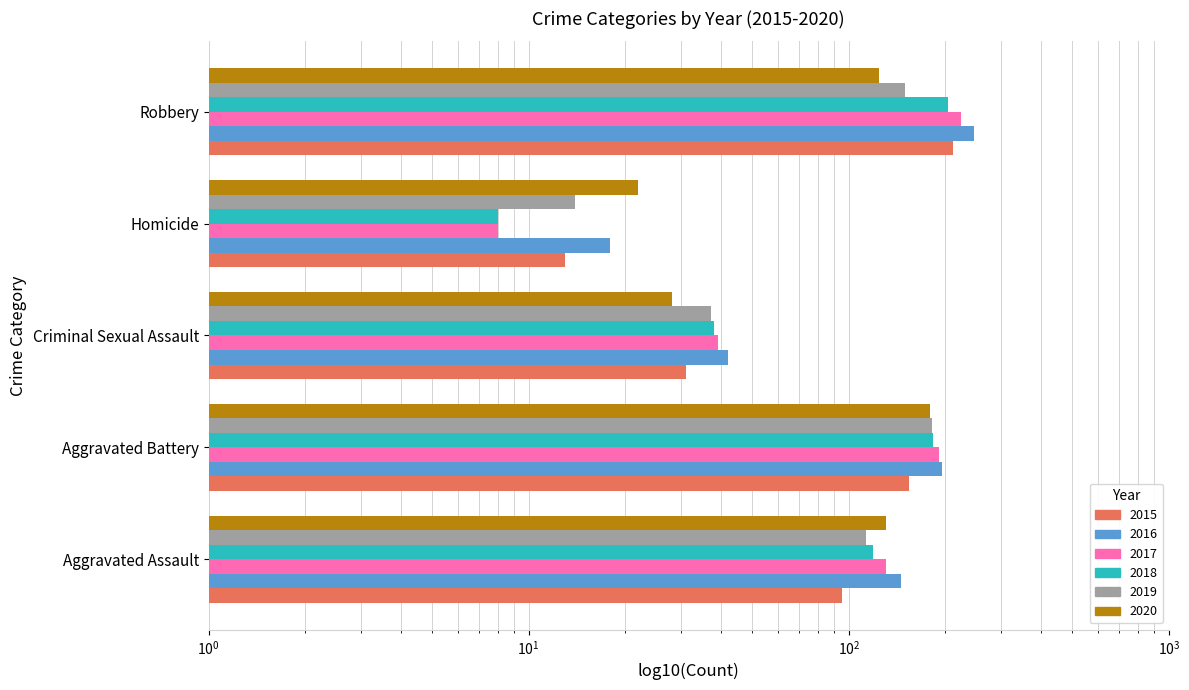

Count the 2018 values in the range 38 to 183.

3